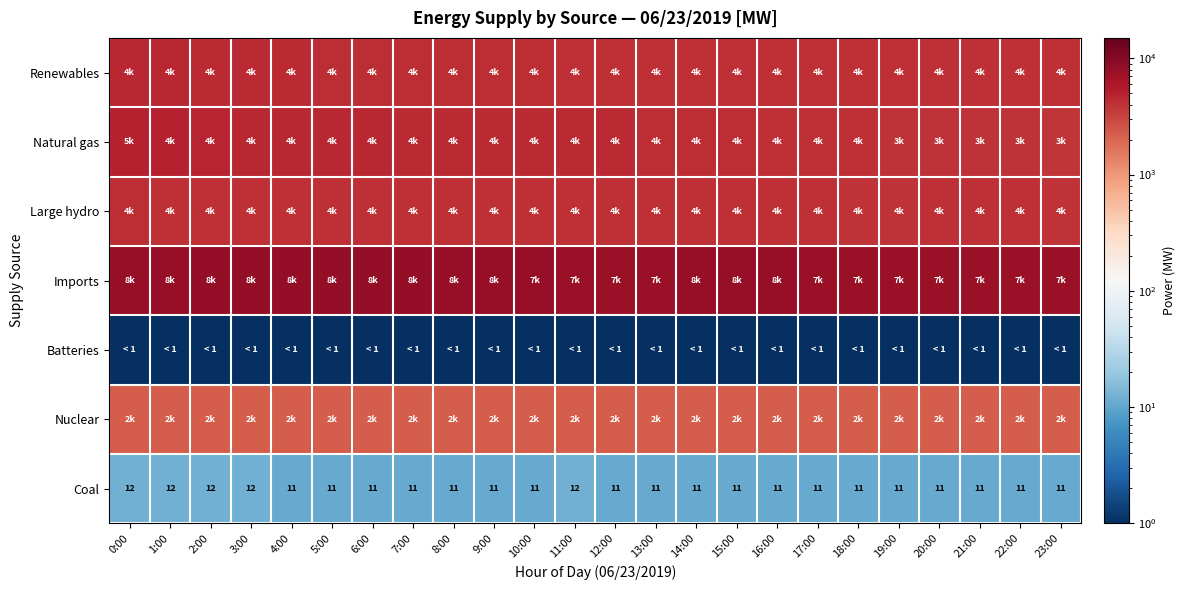

Is it true that Coal equals 5.9 at 6:00?

False